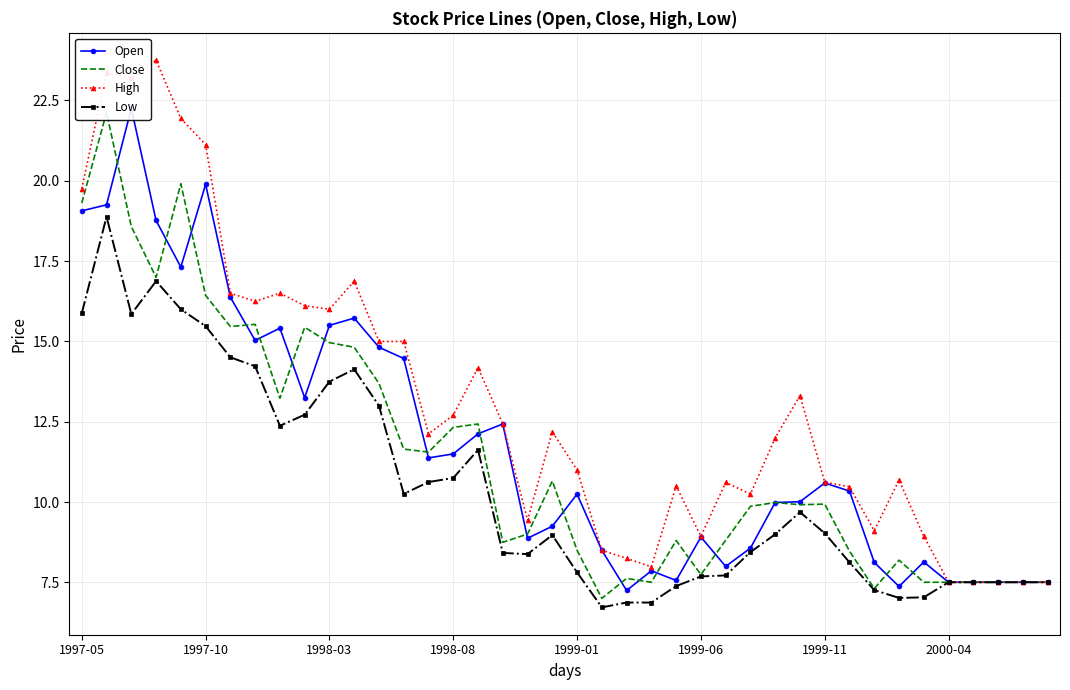

Reading left to right, transcribe all the data shown in this chart.

Open: 19.1	19.2	22.2	18.8	17.3	19.9	16.4	15.0	15.4	13.2	15.5	15.7	14.8	14.5	11.4	11.5	12.1	12.4	8.9	9.2	10.2	8.5	7.2	7.9	7.6	8.9	8.0	8.6	10.0	10.0	10.6	10.3	8.1	7.4	8.1	7.5	7.5	7.5	7.5	7.5
Close: 19.3	22.1	18.6	17.0	19.9	16.4	15.5	15.5	13.2	15.4	15.0	14.8	13.7	11.7	11.6	12.3	12.4	8.8	9.0	10.7	8.5	7.0	7.6	7.5	8.8	7.7	8.8	9.9	10.0	9.9	9.9	8.5	7.3	8.2	7.5	7.5	7.5	7.5	7.5	7.5
High: 19.8	23.4	23.2	23.8	21.9	21.1	16.5	16.2	16.5	16.1	16.0	16.9	15.0	15.0	12.1	12.7	14.2	12.4	9.4	12.2	11.0	8.5	8.2	8.0	10.5	8.9	10.6	10.2	12.0	13.3	10.6	10.5	9.1	10.7	8.9	7.5	7.5	7.5	7.5	7.5
Low: 15.9	18.9	15.8	16.9	16.0	15.5	14.5	14.2	12.4	12.7	13.8	14.1	13.0	10.3	10.6	10.8	11.6	8.4	8.4	9.0	7.8	6.7	6.9	6.9	7.4	7.7	7.7	8.4	9.0	9.7	9.0	8.1	7.3	7.0	7.0	7.5	7.5	7.5	7.5	7.5